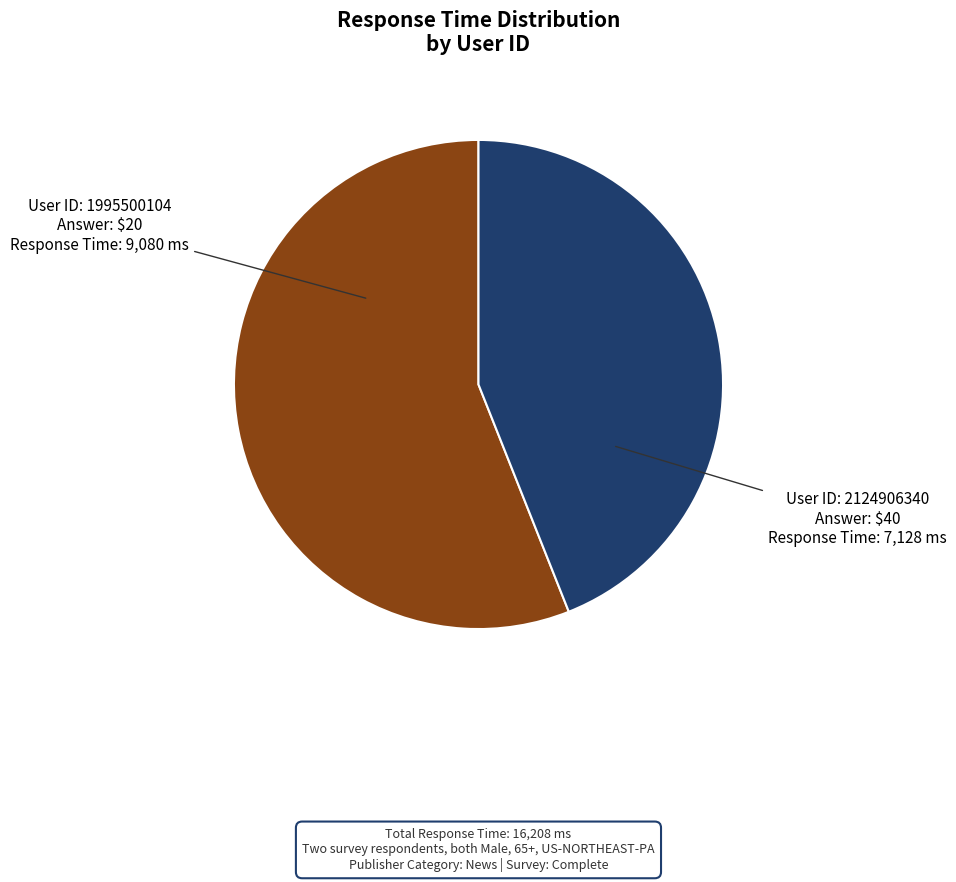

Is there a majority slice in this chart?

Yes